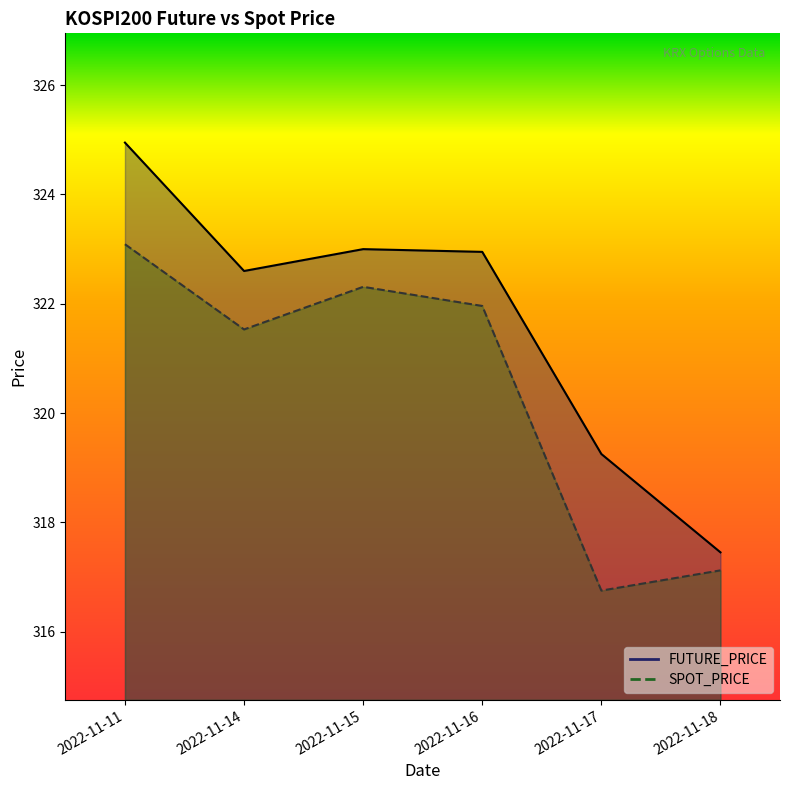

How many interior local valleys does the SPOT_PRICE series have?

2